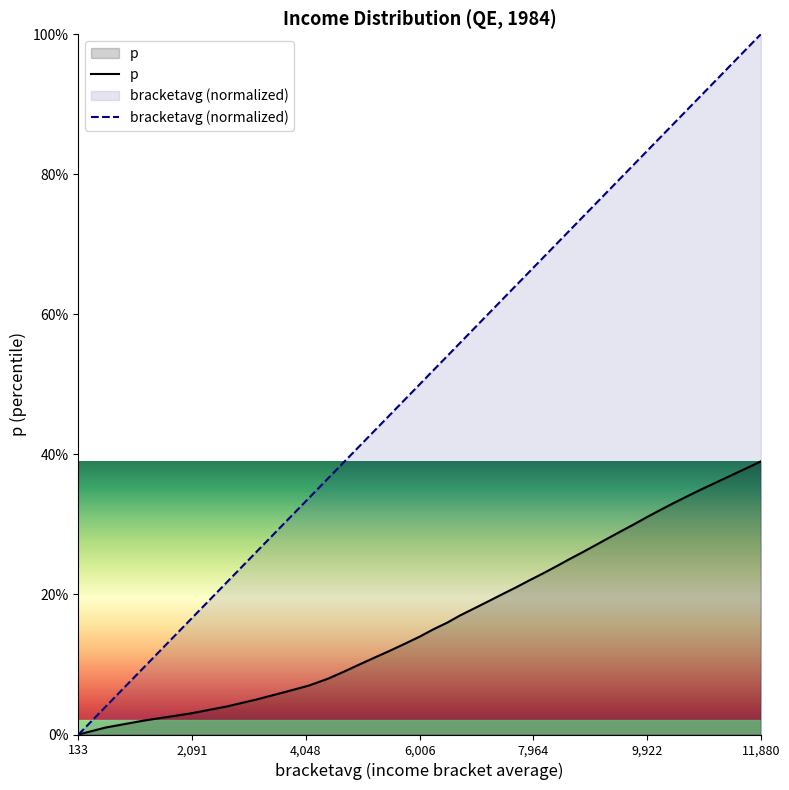

At which label does p reach its peak?

11,880